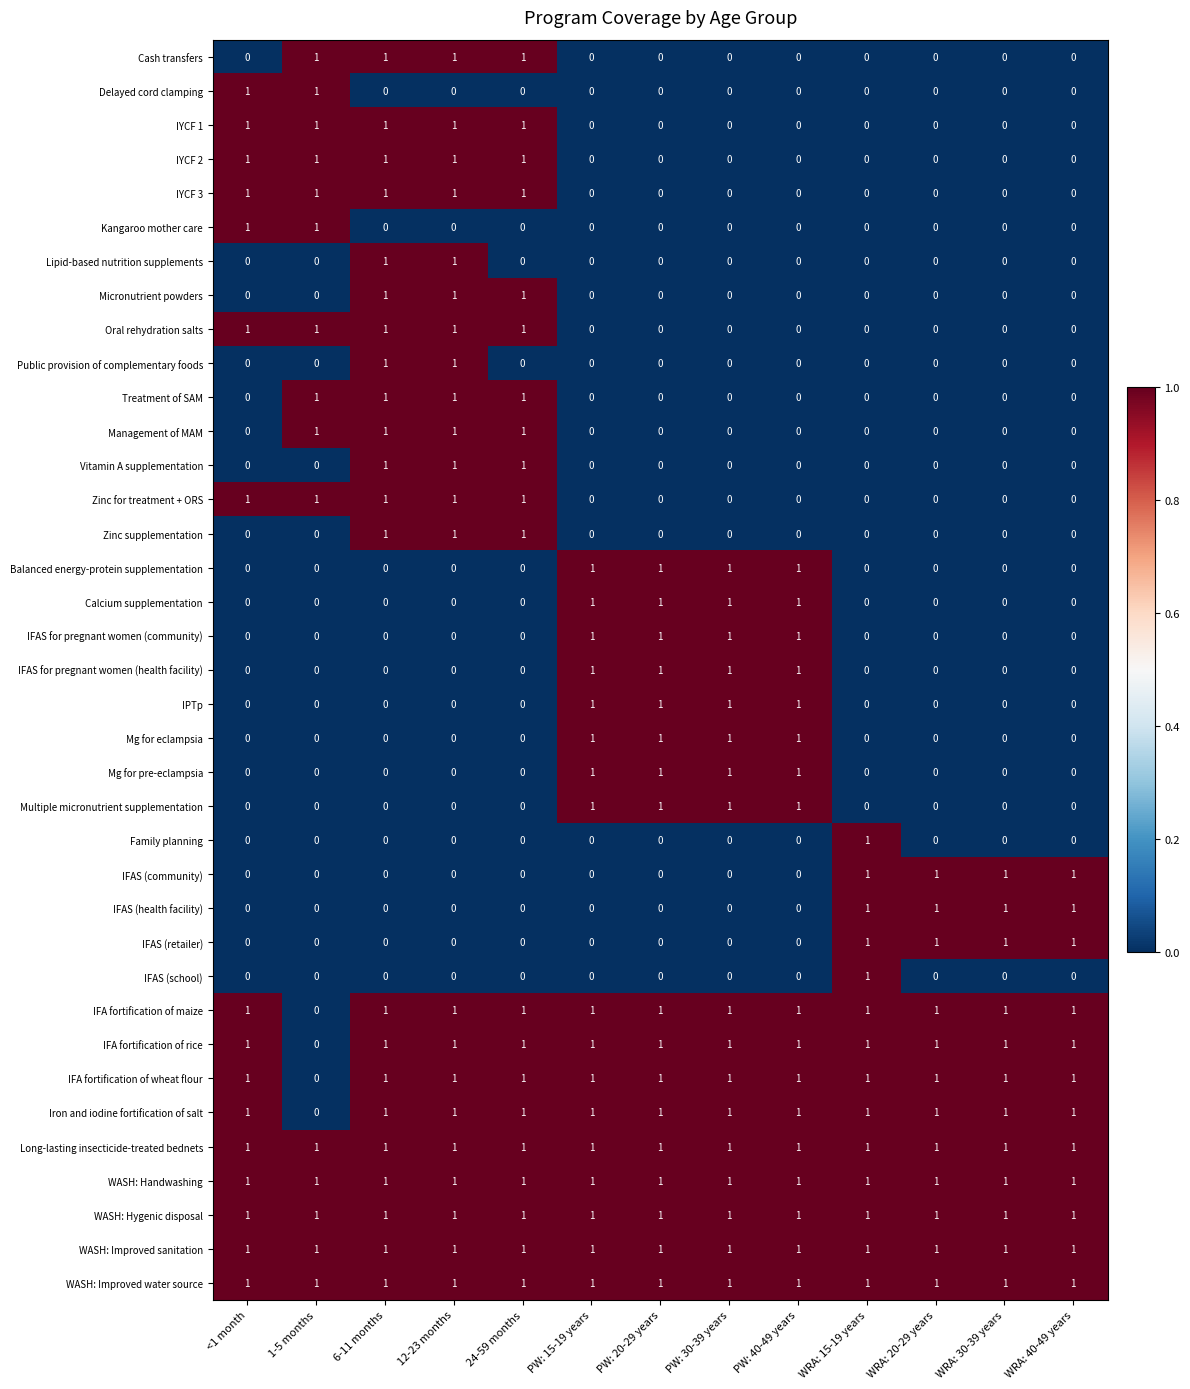

At which label does IFA fortification of wheat flour reach its minimum?

1-5 months